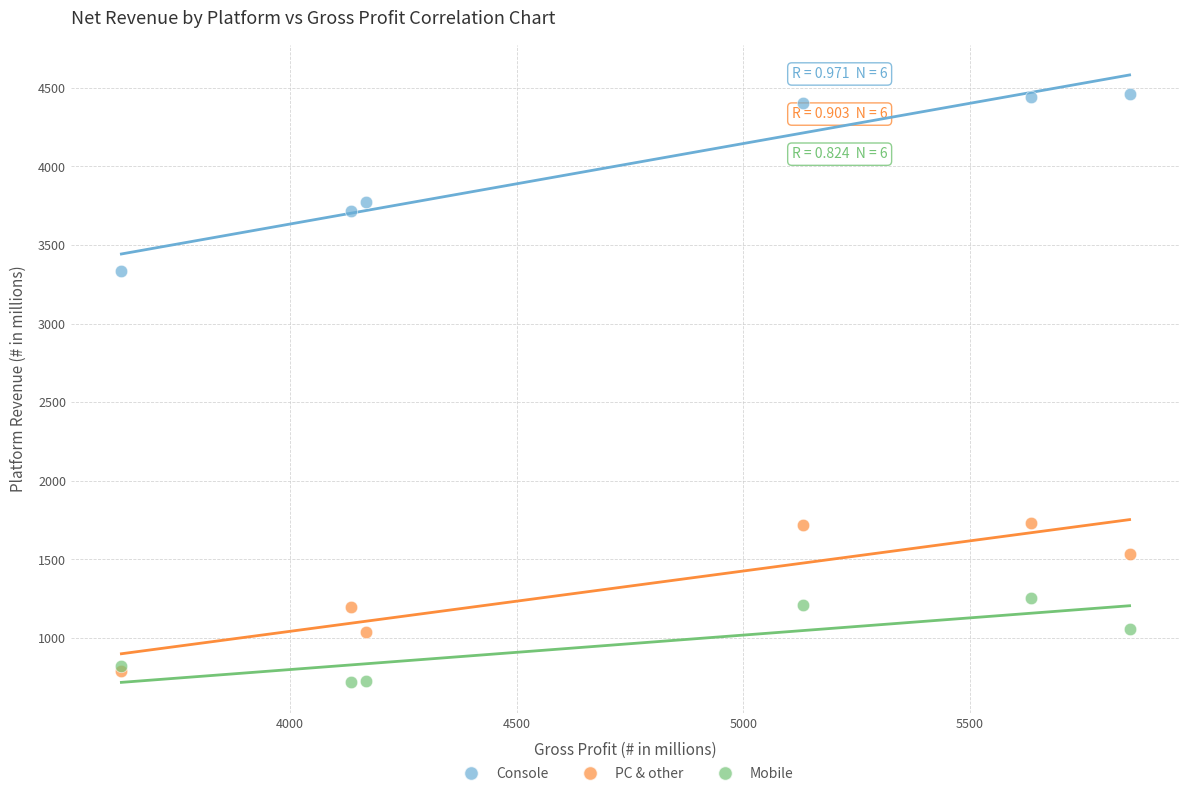

What are all the series names shown in the legend?

Console, PC & other, Mobile